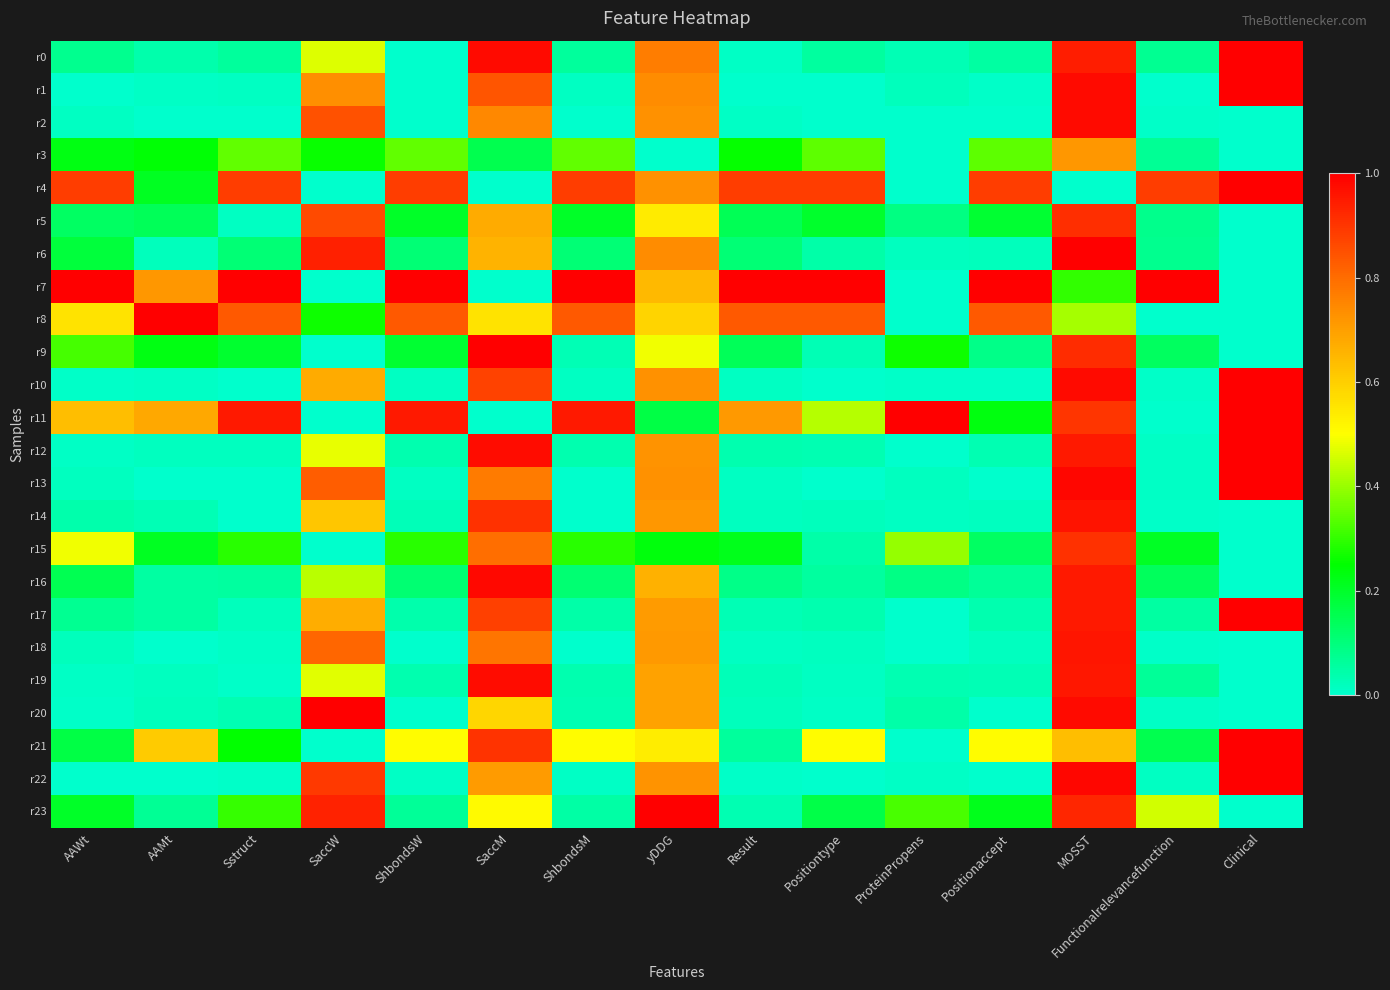

Rank the series at yDDG from highest to lowest value.

r23, r0, r1, r6, r4, r10, r13, r2, r22, r12, r14, r18, r17, r20, r19, r16, r7, r8, r5, r21, r9, r15, r11, r3